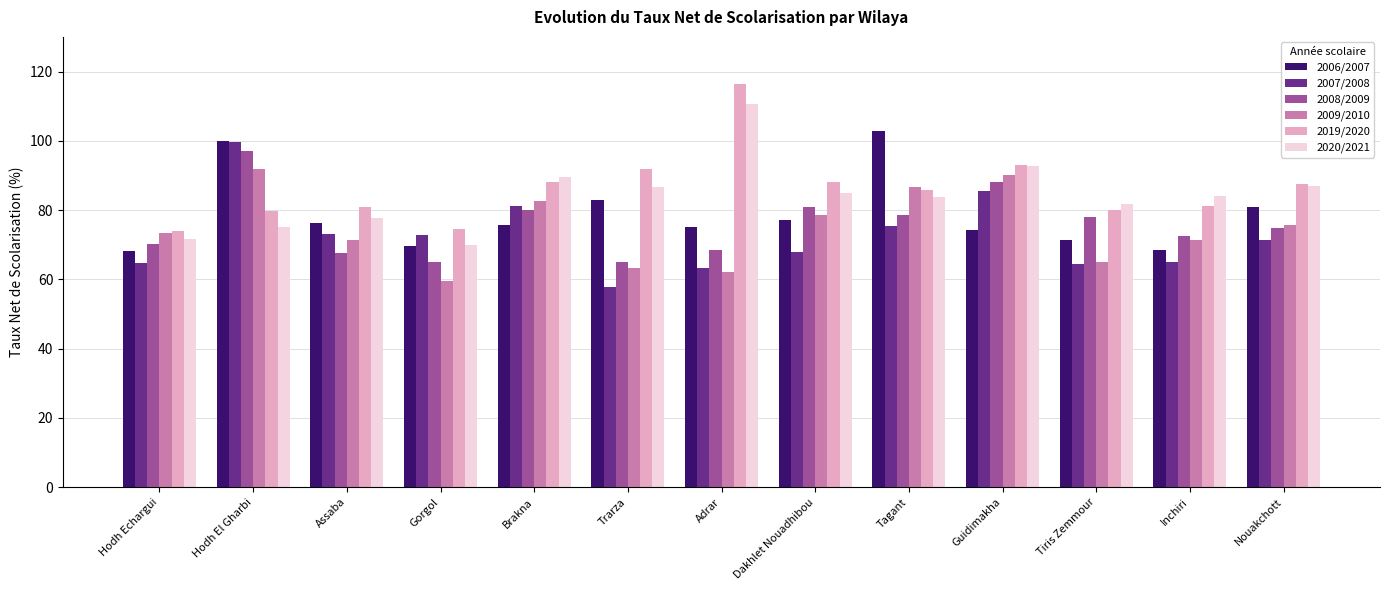

What is the spread (max minus min) of values at Hodh Echargui?

9.4